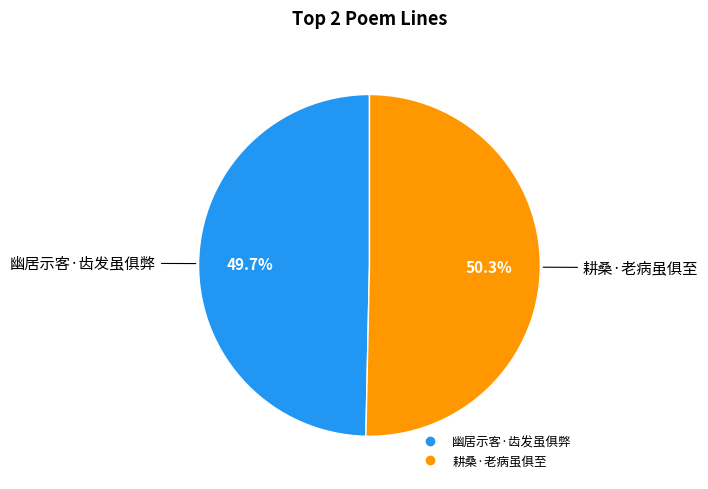

What portion of the pie excludes 幽居示客·齿发虽俱弊?

50.3%